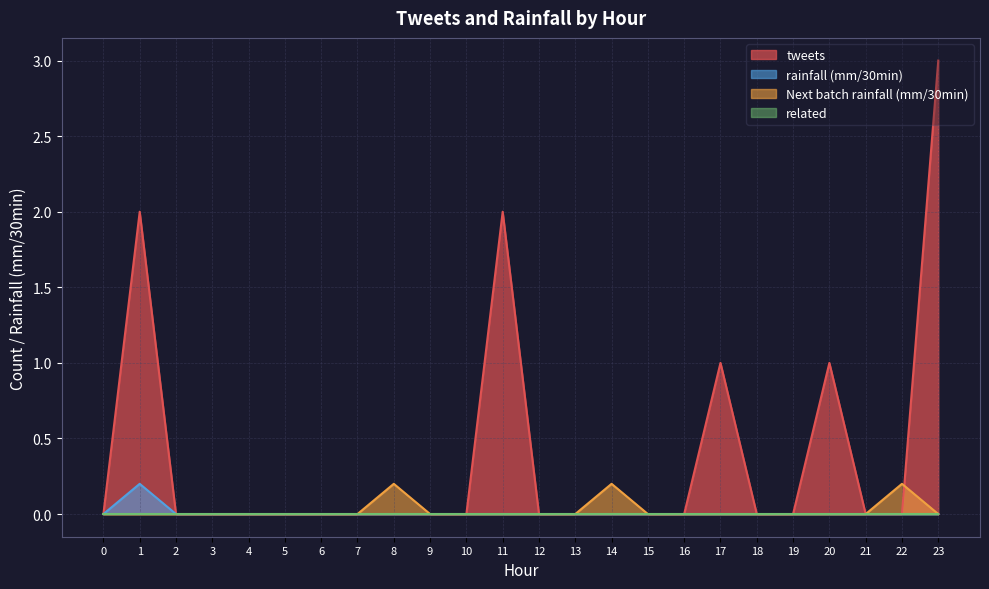

How many data points in rainfall (mm/30min) are above 0?

1